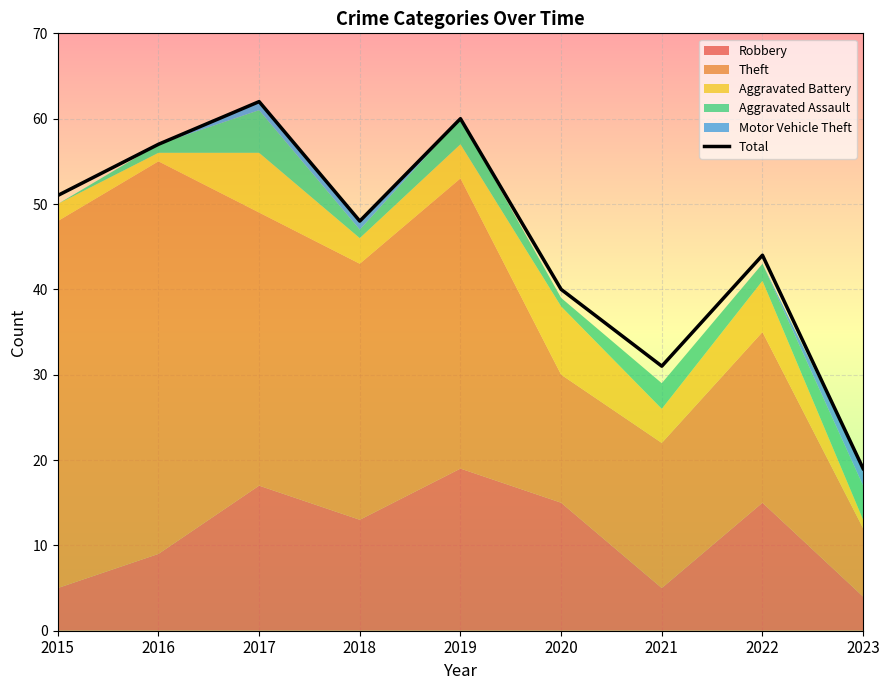

Reading left to right, extract all data points from this chart.

2015=51	2016=57	2017=62	2018=48	2019=60	2020=40	2021=31	2022=44	2023=19